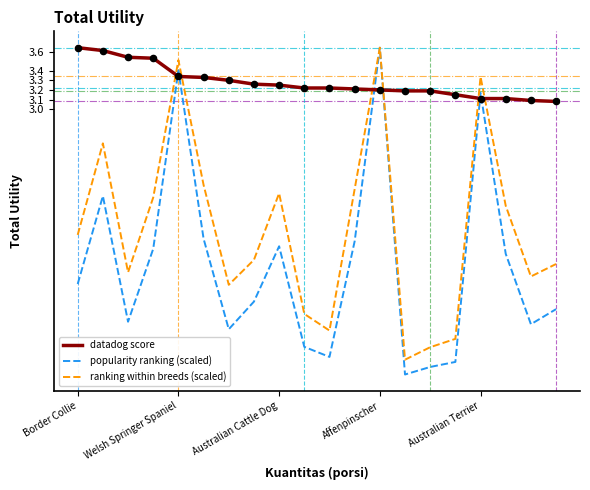

Which series has the largest total across all categories?

datadog score